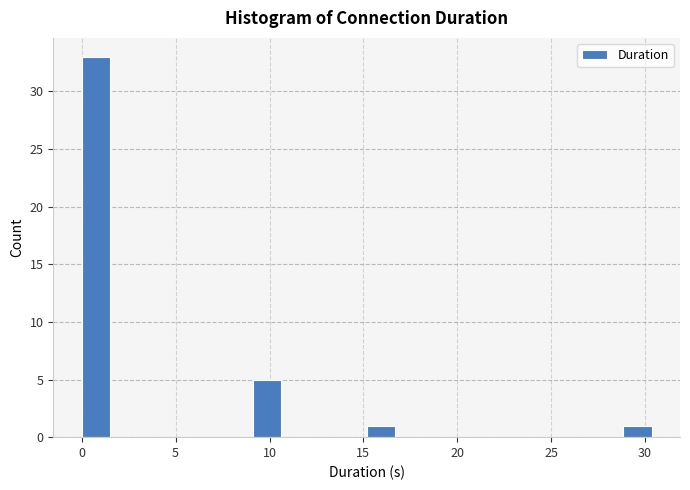

Around what value on the x-axis is the tallest bar? Give the approximate position of its centre, as read against the axis.

1.0